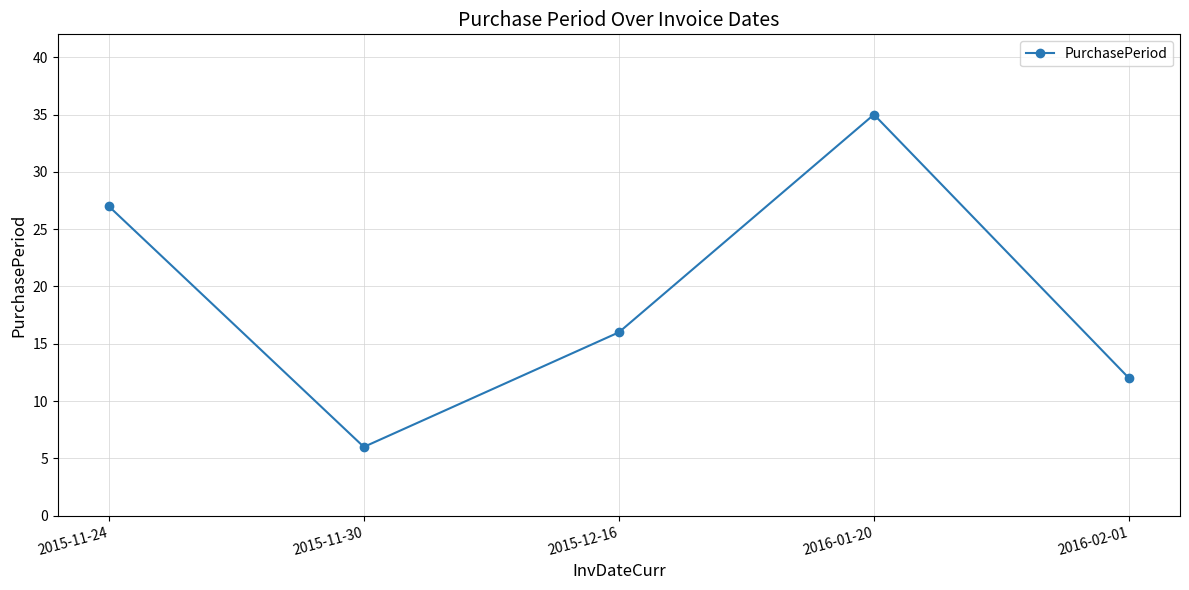

Does the chart display data point markers on the line(s)?

Yes